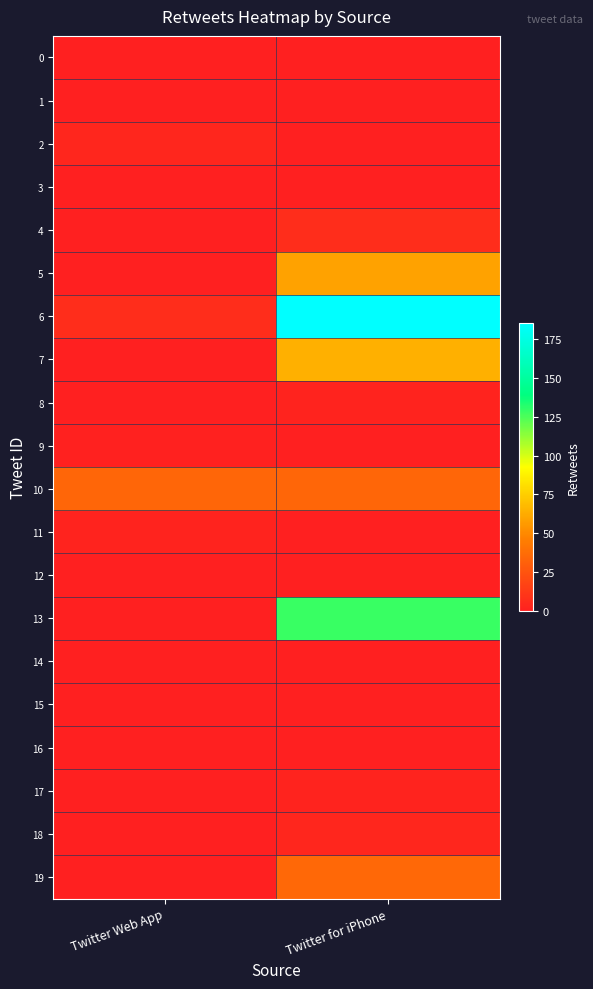

What is the maximum value shown in the chart?

185